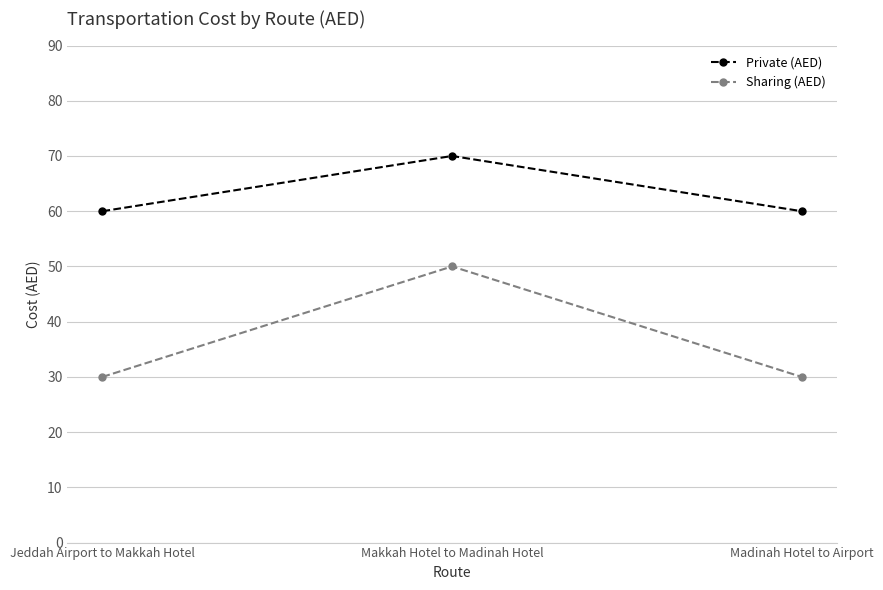

Count the Private (AED) values in the range 60 to 70.

3